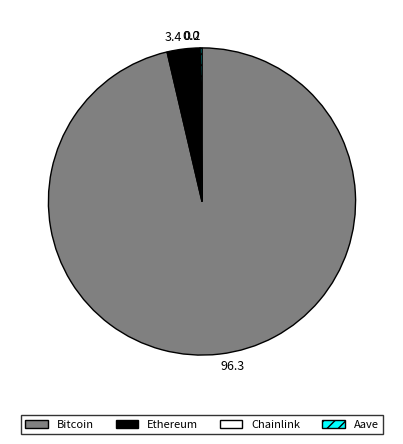

True or false: Ethereum accounts for 18% of the total.

False